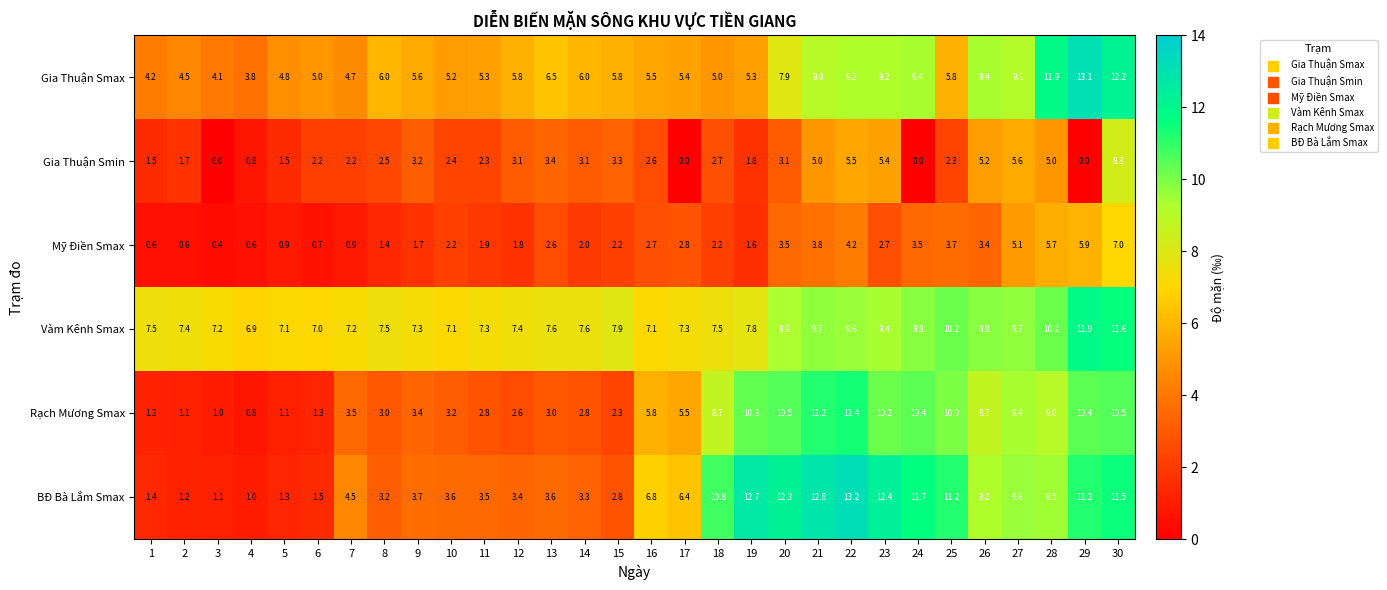

What is the sum of all Gia Thuận Smax values?

204.7